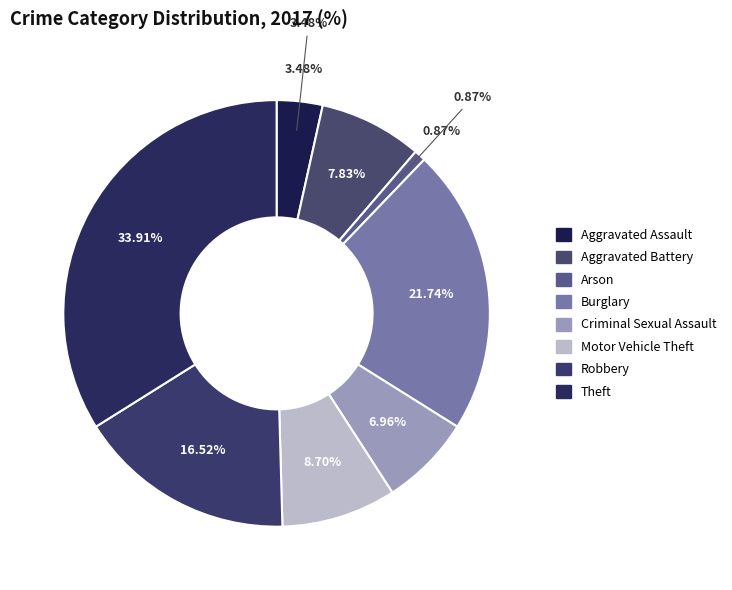

Which category has the smallest portion of the pie?

Arson